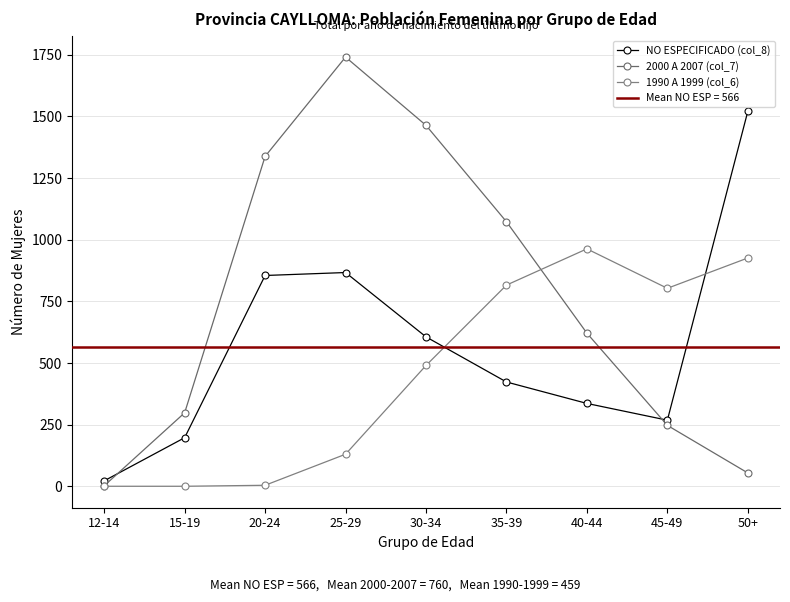

Where is the first local maximum for NO ESPECIFICADO (col_8)?

25-29